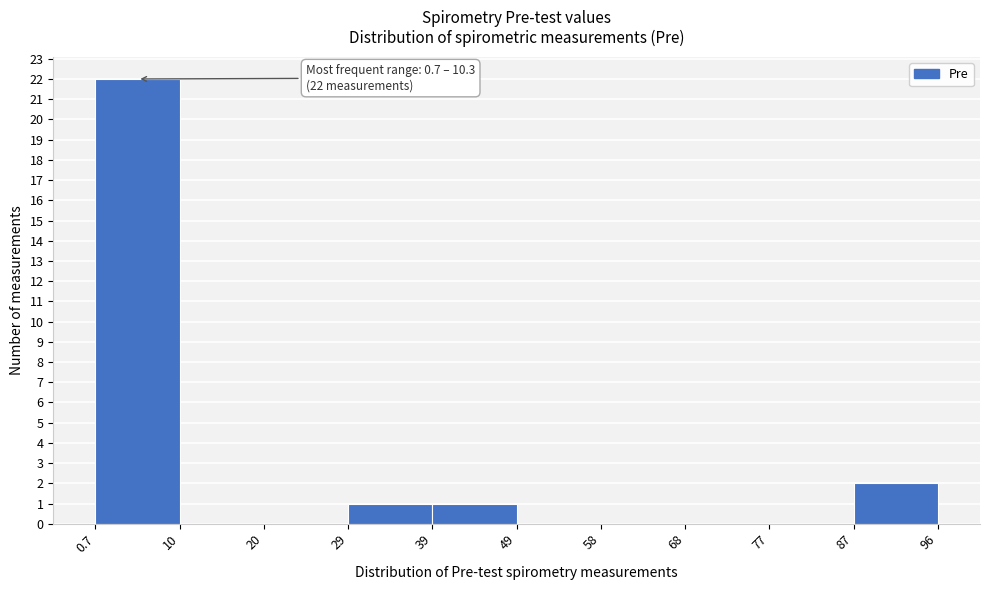

Which range on the x-axis has the tallest bar?

0.7 to 10